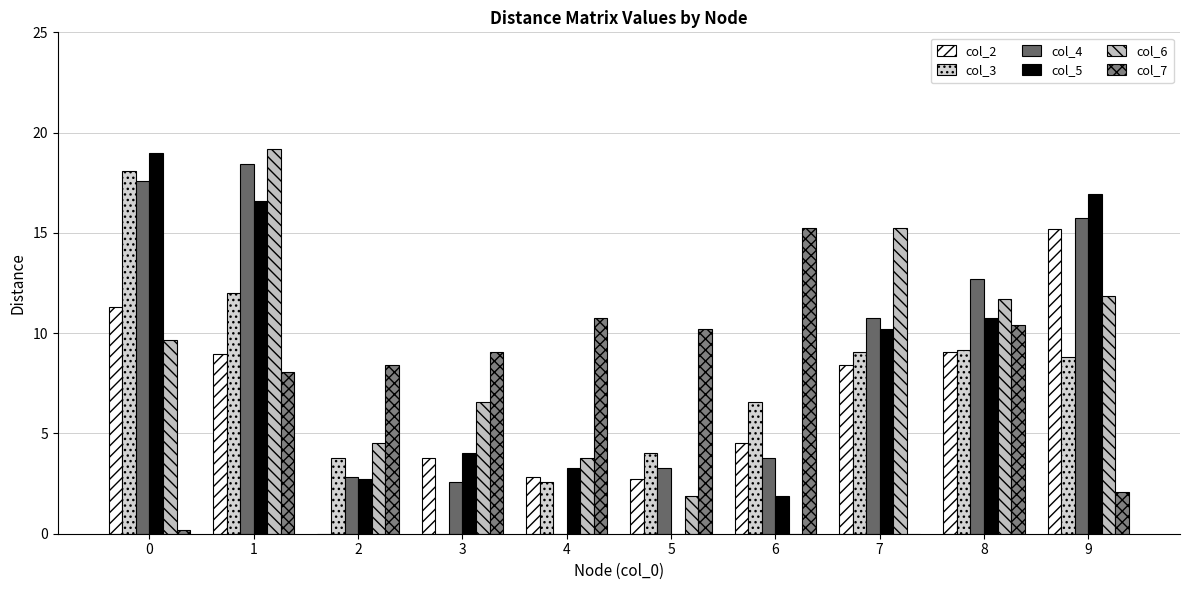

How many positive values does the col_3 series have?

9